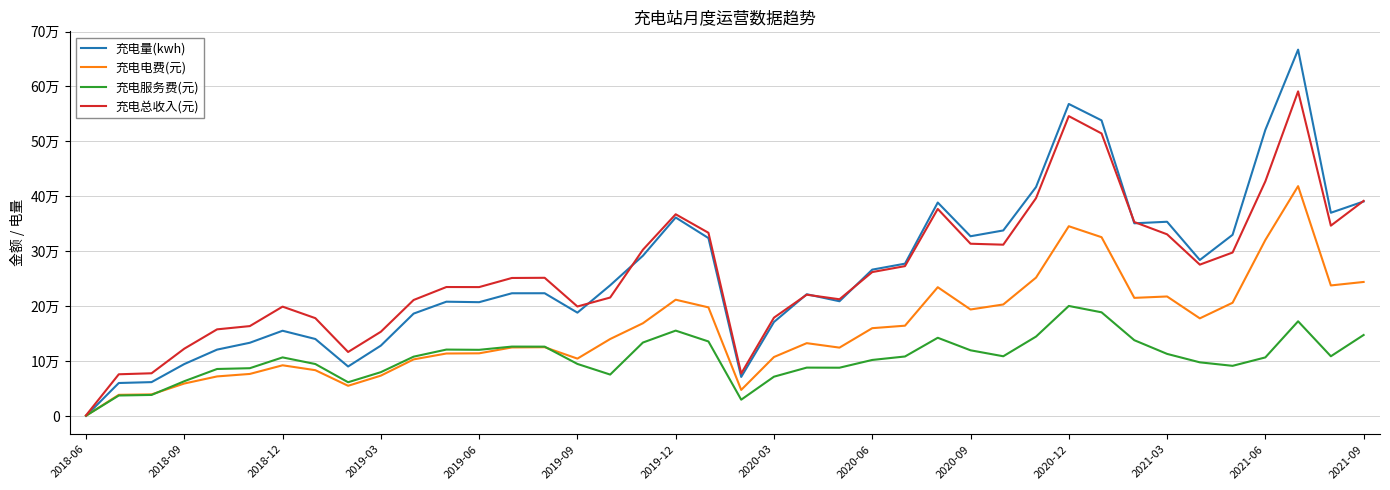

What are all the series names shown in the legend?

充电量(kwh), 充电电费(元), 充电服务费(元), 充电总收入(元)